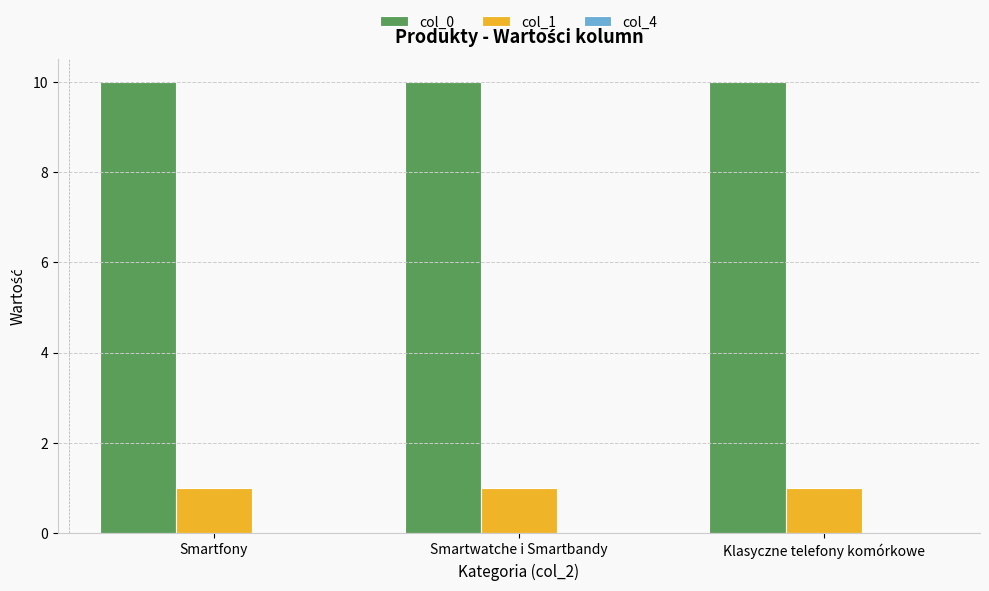

What is the sum of the col_1 values at Smartwatche i Smartbandy and Klasyczne telefony komórkowe?

2